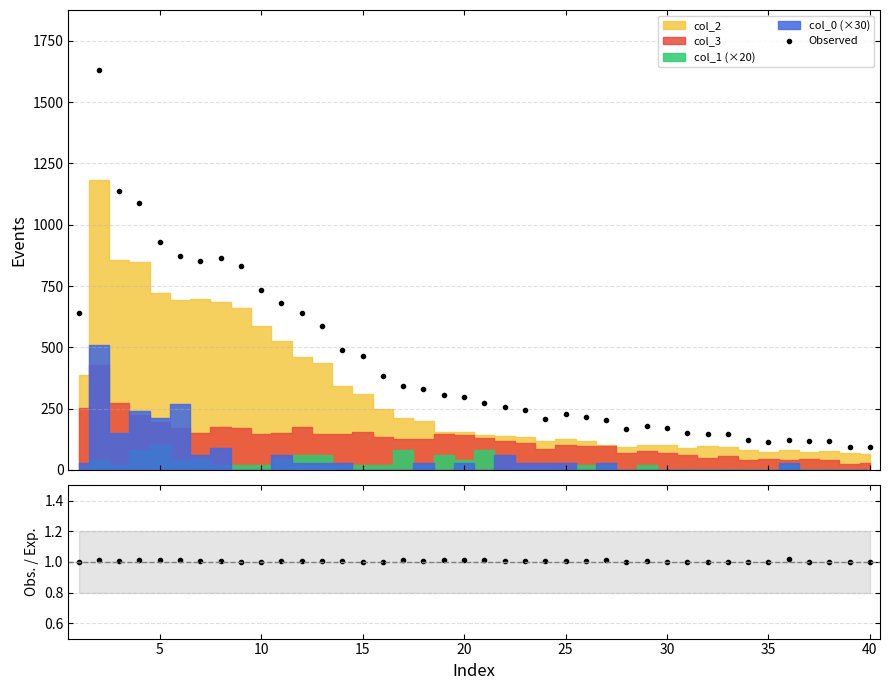

True or false: Observed has more than 2 points higher than both neighbors.

True